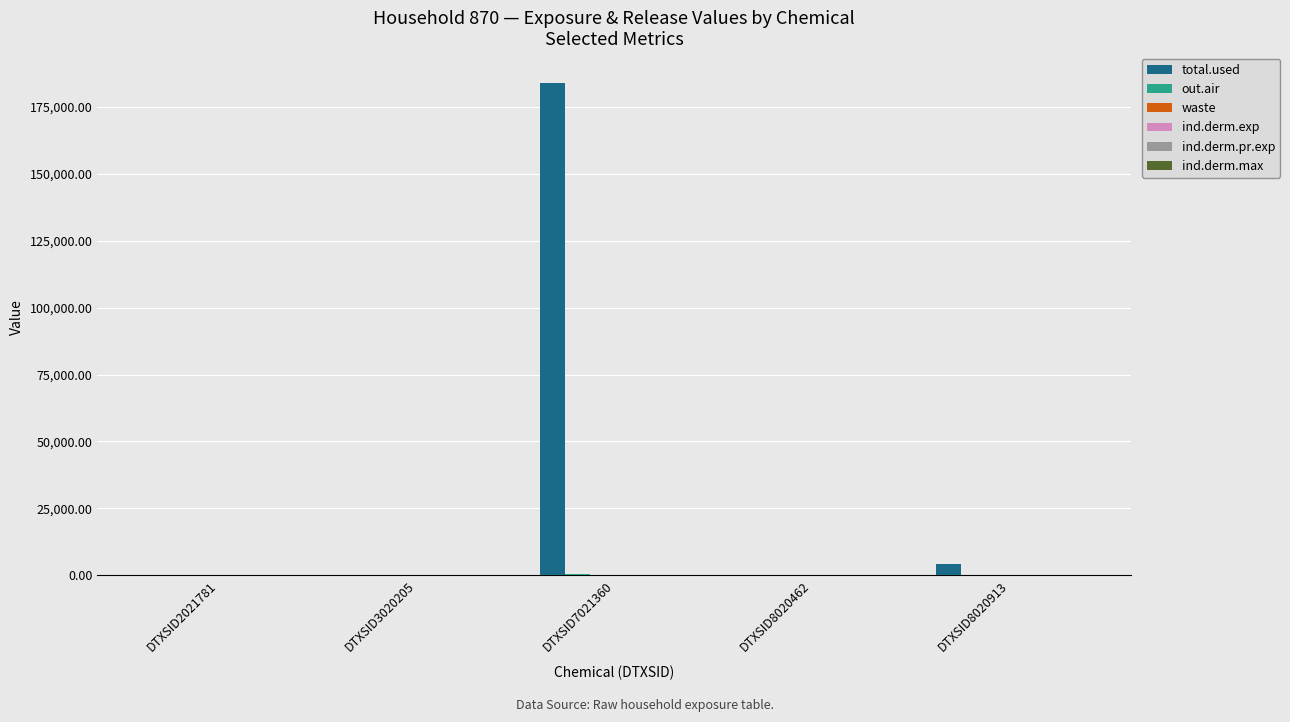

Where is total.used nearest to the value 91886?

DTXSID8020913